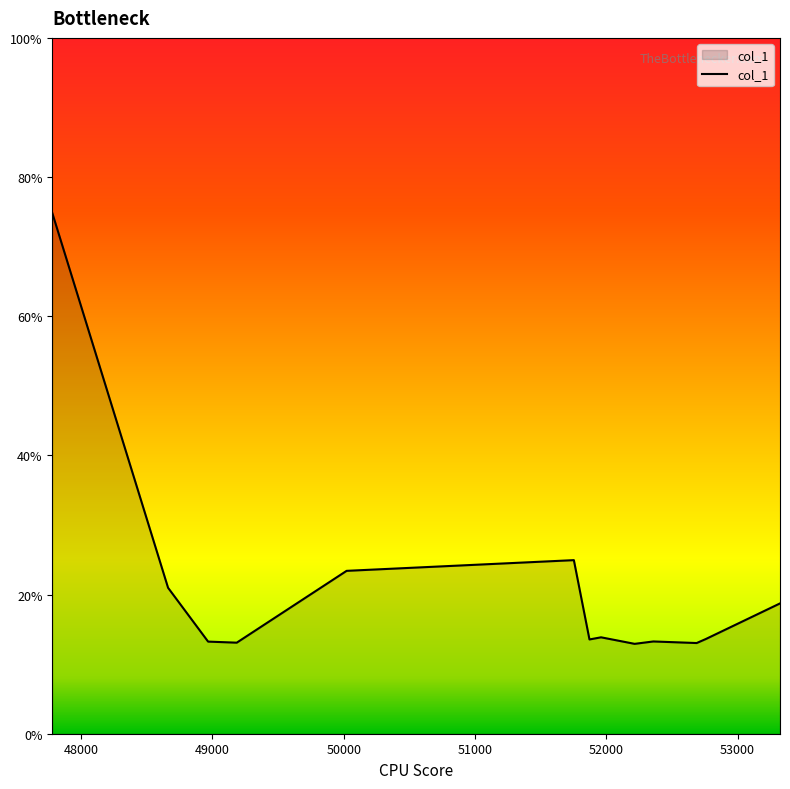

What is the maximum value shown in the chart?

74.9